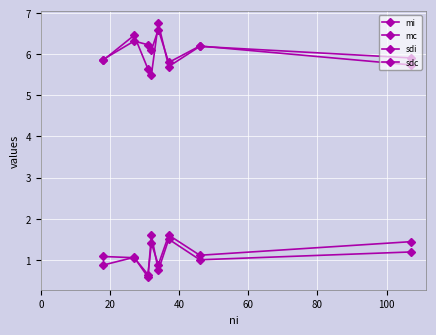

Does the chart have visible grid lines?

Yes